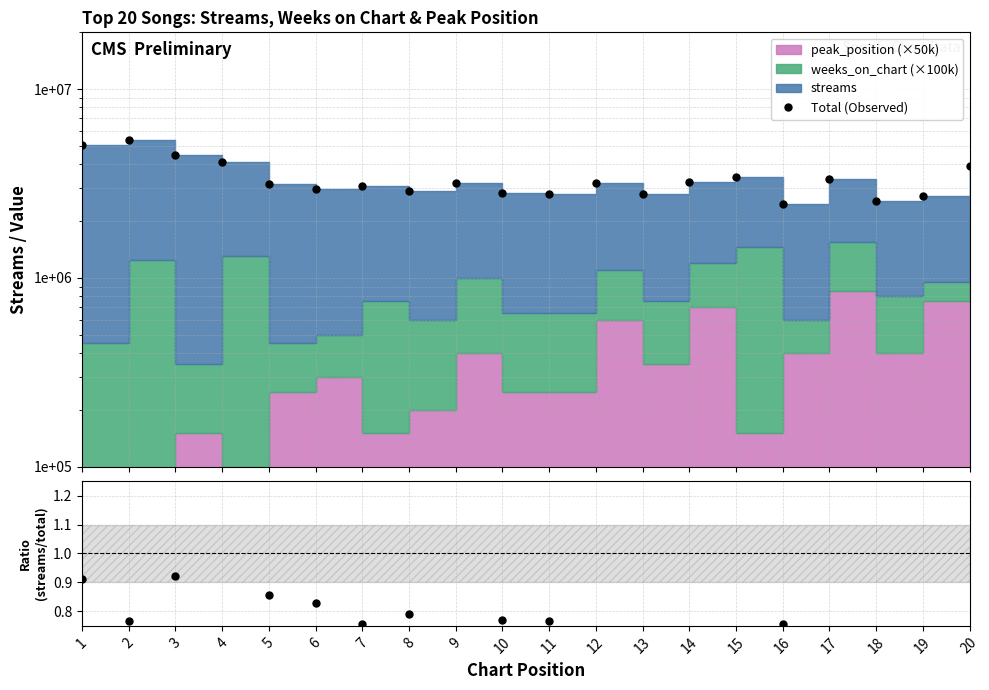

True or false: streams / total and Total (Observed) cross at least once.

False